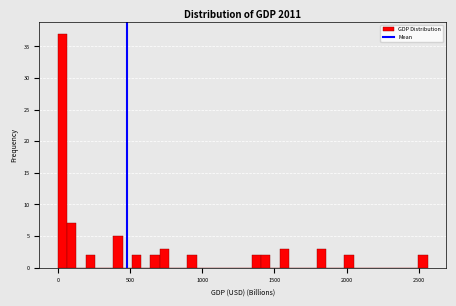

Read against the x-axis, roughly where is the centre of the tallest bar?

50